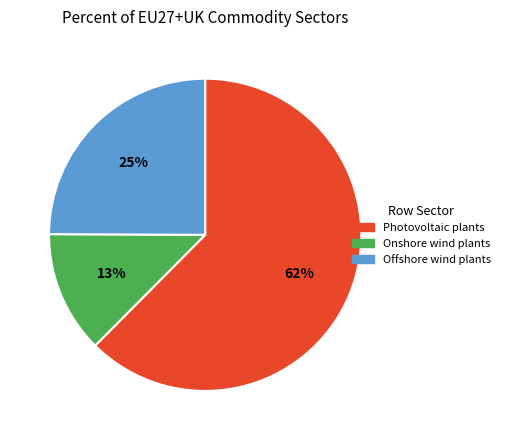

Do Onshore wind plants and Offshore wind plants together represent more than half of the pie?

No